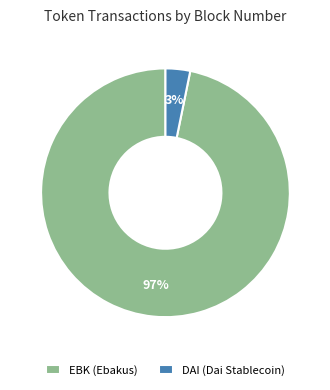

How many segments does this pie chart have?

2